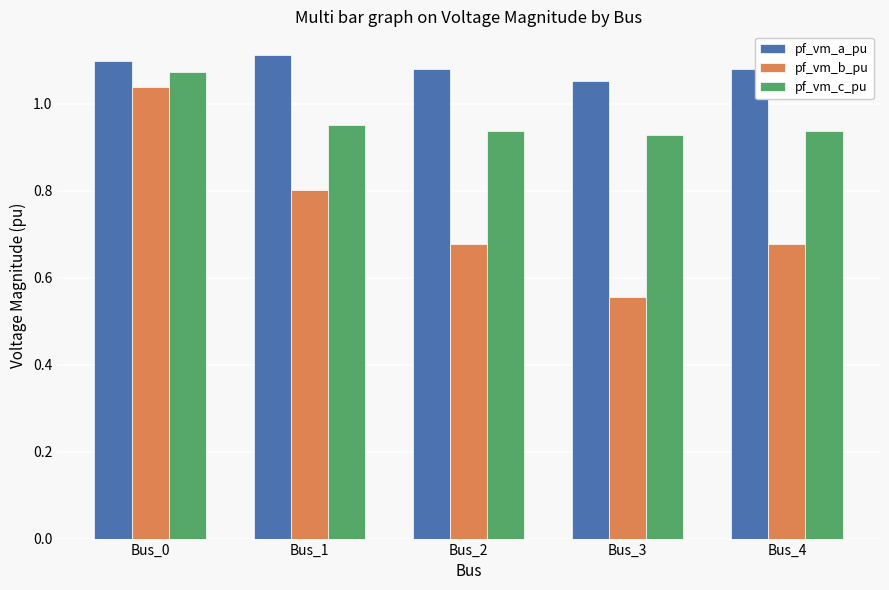

How many pf_vm_a_pu values are between 1 and 2?

5